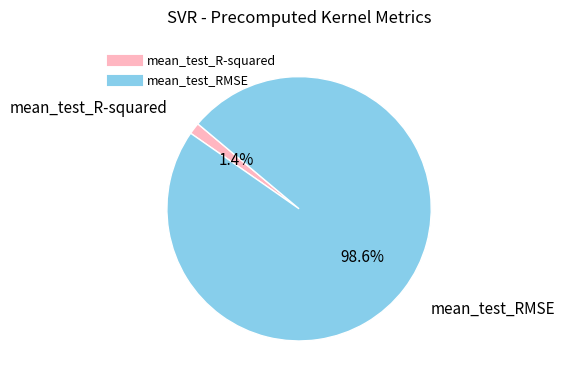

To the nearest percent, what is the combined percentage of mean_test_R-squared and mean_test_RMSE?

100%